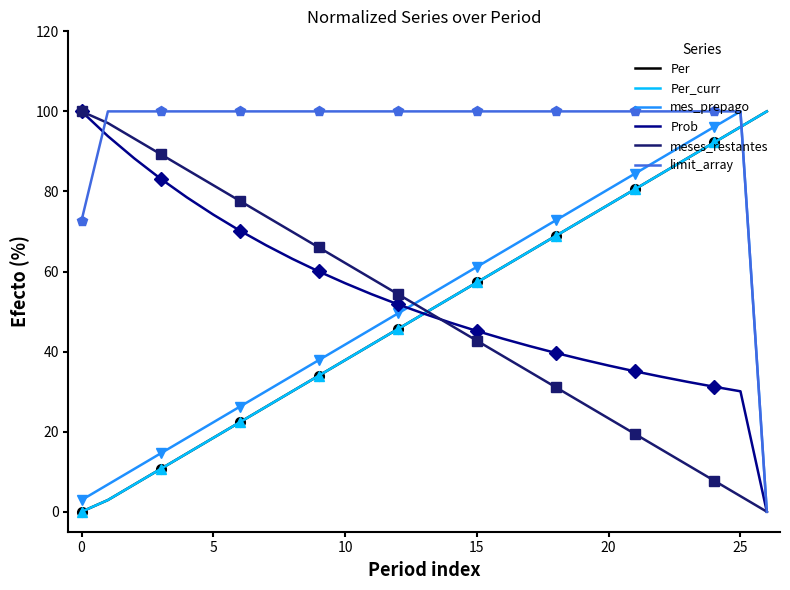

How many values in meses_restantes are above zero?

26